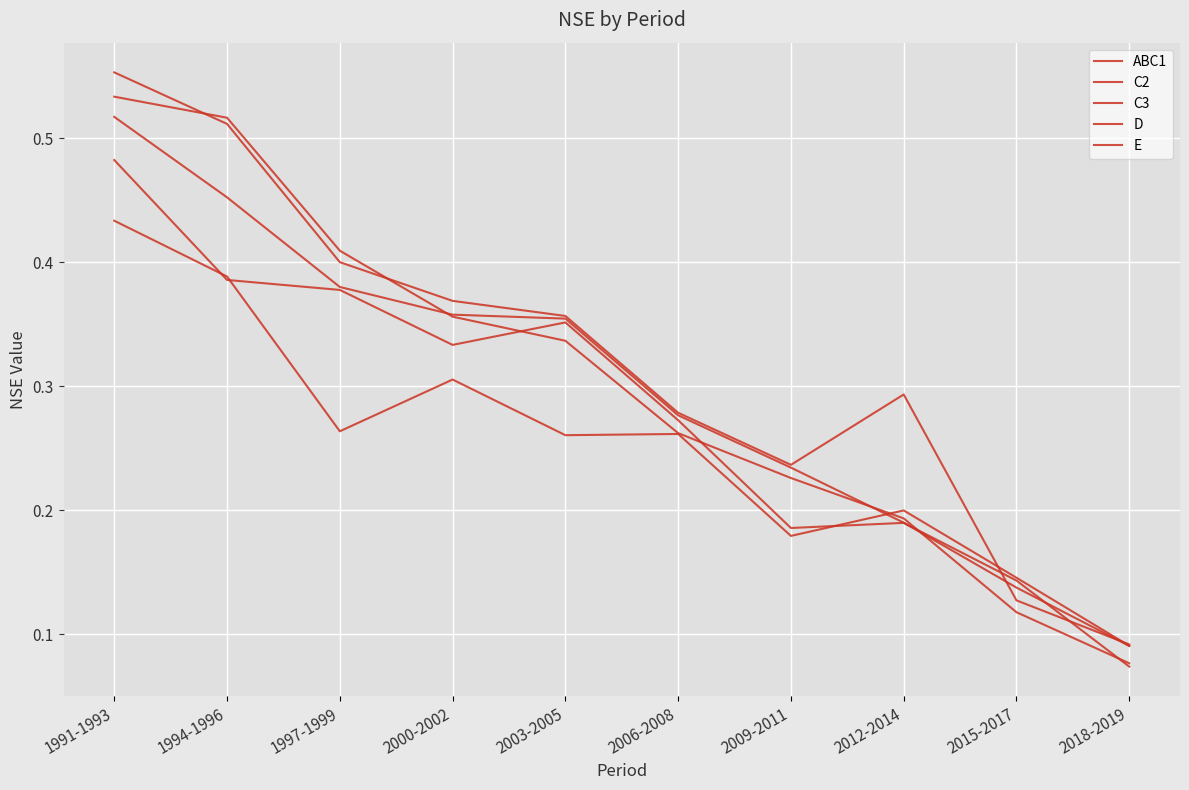

What is the sum of the ABC1 values at 2012-2014 and 2003-2005?

0.5